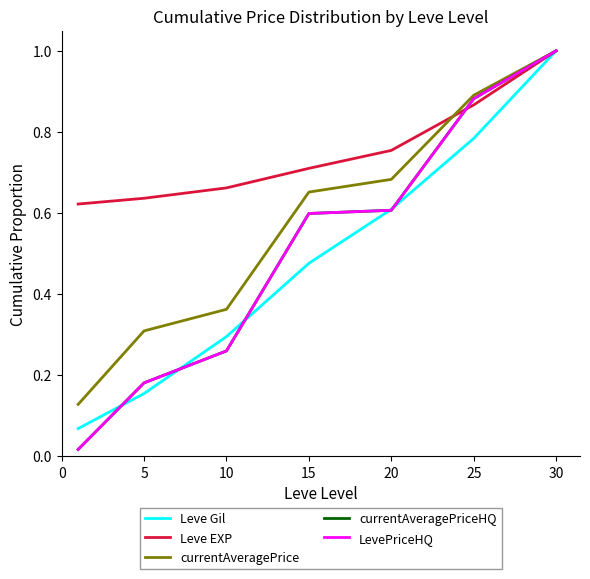

What is the value of the currentAveragePrice point at the 3rd from the left?

0.4